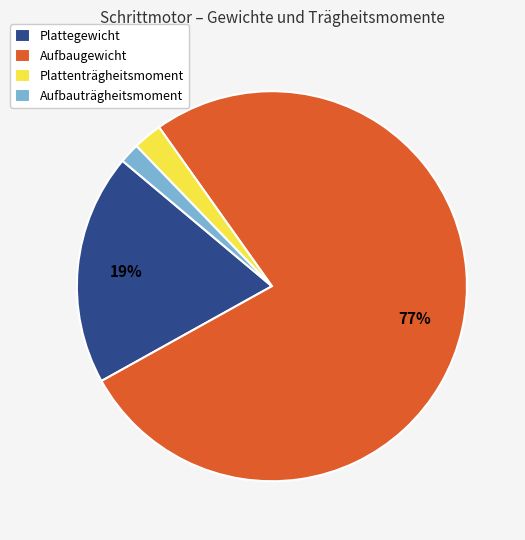

To the nearest percent, what is the difference between the Aufbauträgheitsmoment and Aufbaugewicht slice percentages?

75%